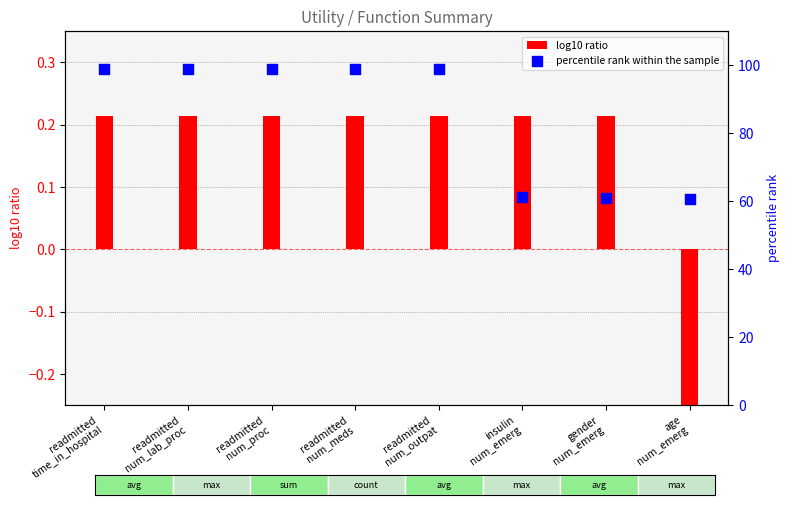

Which series reaches the minimum Y coordinate?

log10 ratio